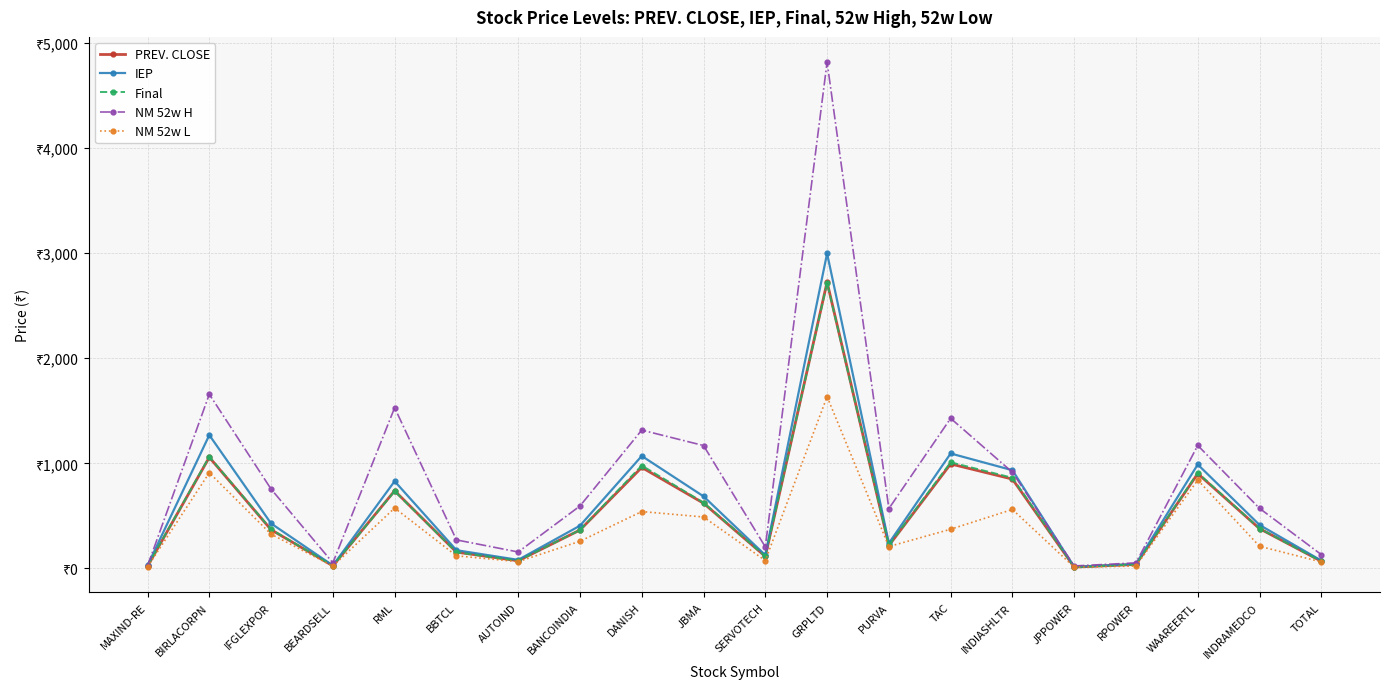

What is the spread (max minus min) of values at SERVOTECH?

129.9